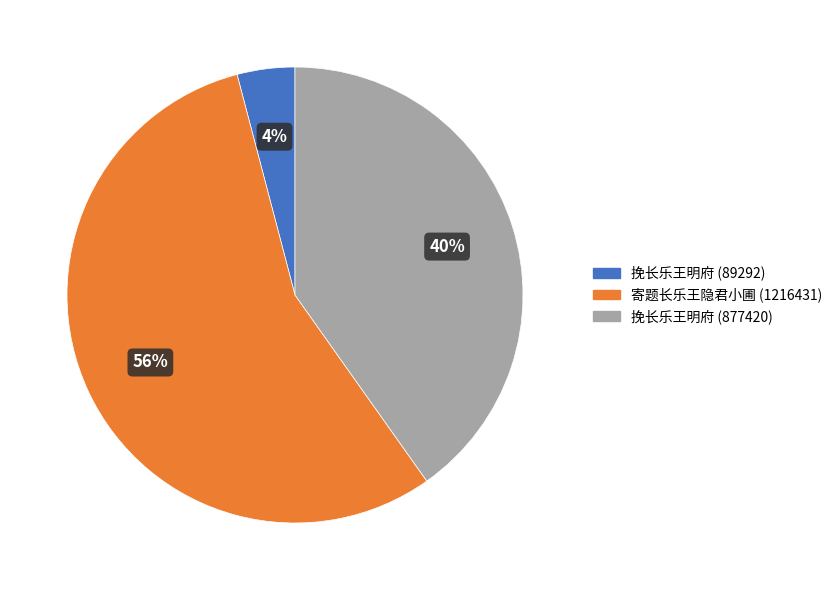

Which category accounts for the majority?

寄题长乐王隐君小圃 (1216431)